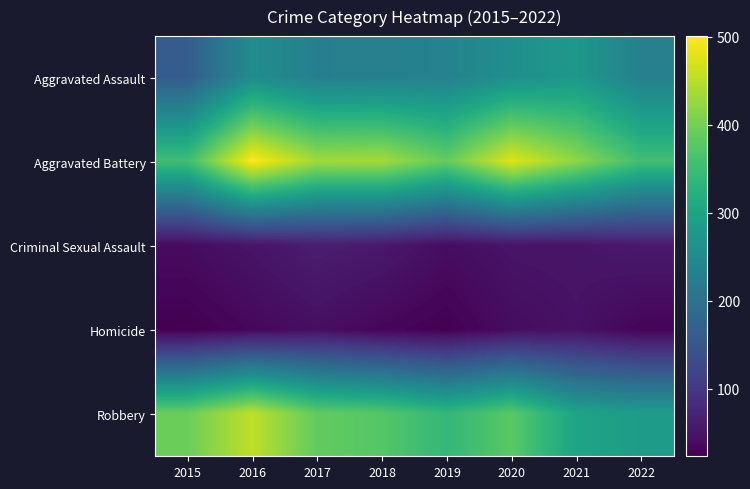

Reading left to right, transcribe all the data shown in this chart.

Aggravated Assault: 2015=163	2016=255	2017=230	2018=231	2019=235	2020=261	2021=279	2022=231
Aggravated Battery: 2015=354	2016=501	2017=434	2018=436	2019=388	2020=478	2021=420	2022=356
Criminal Sexual Assault: 2015=38	2016=49	2017=62	2018=56	2019=40	2020=49	2021=50	2022=57
Homicide: 2015=23	2016=33	2017=42	2018=31	2019=24	2020=39	2021=46	2022=29
Robbery: 2015=393	2016=455	2017=386	2018=375	2019=340	2020=379	2021=301	2022=287